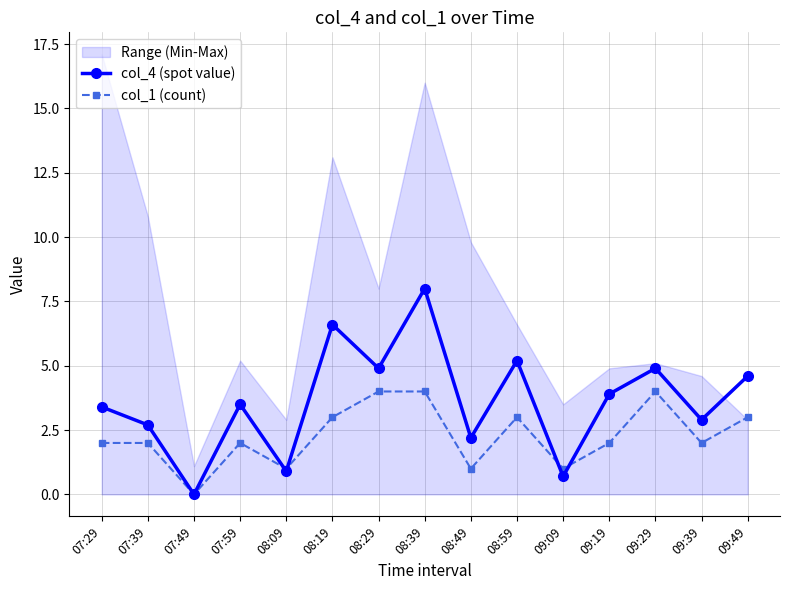

What is the total value across all series at 07:59?

5.5